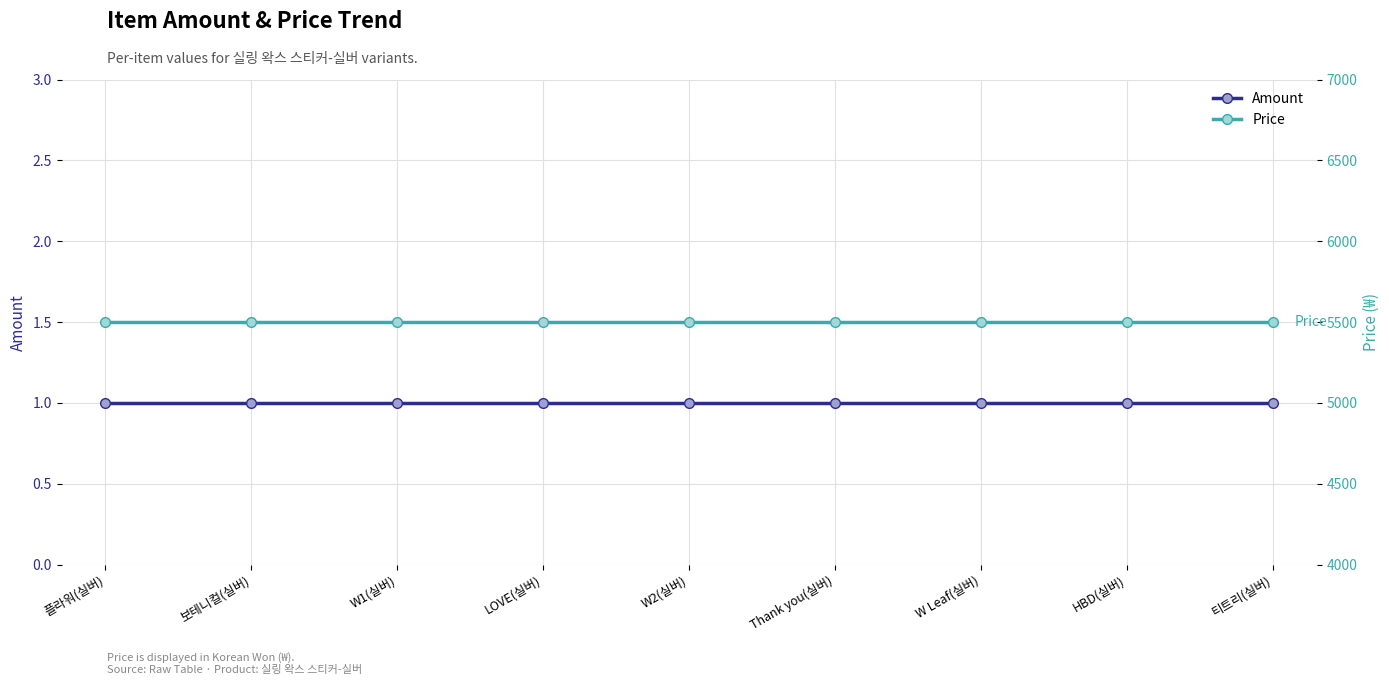

What is the smallest value displayed?

1